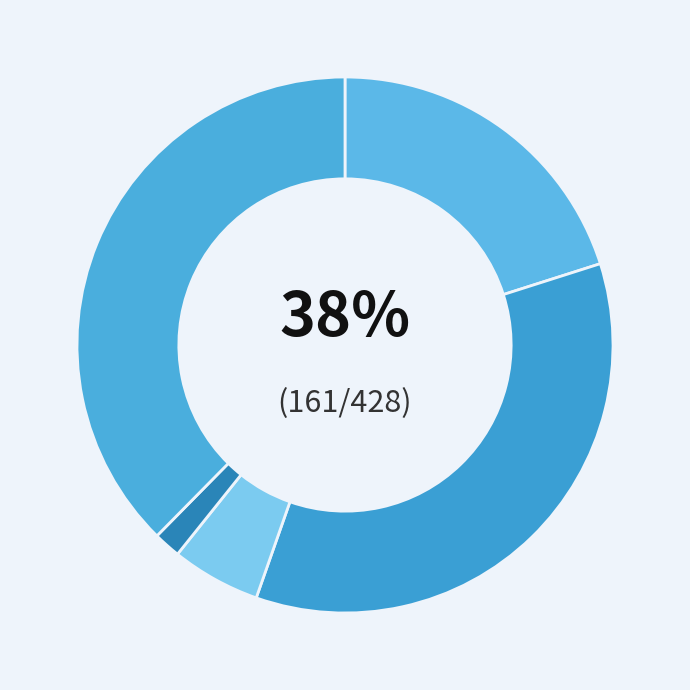

What portion of the pie excludes Homicide?

98.4%